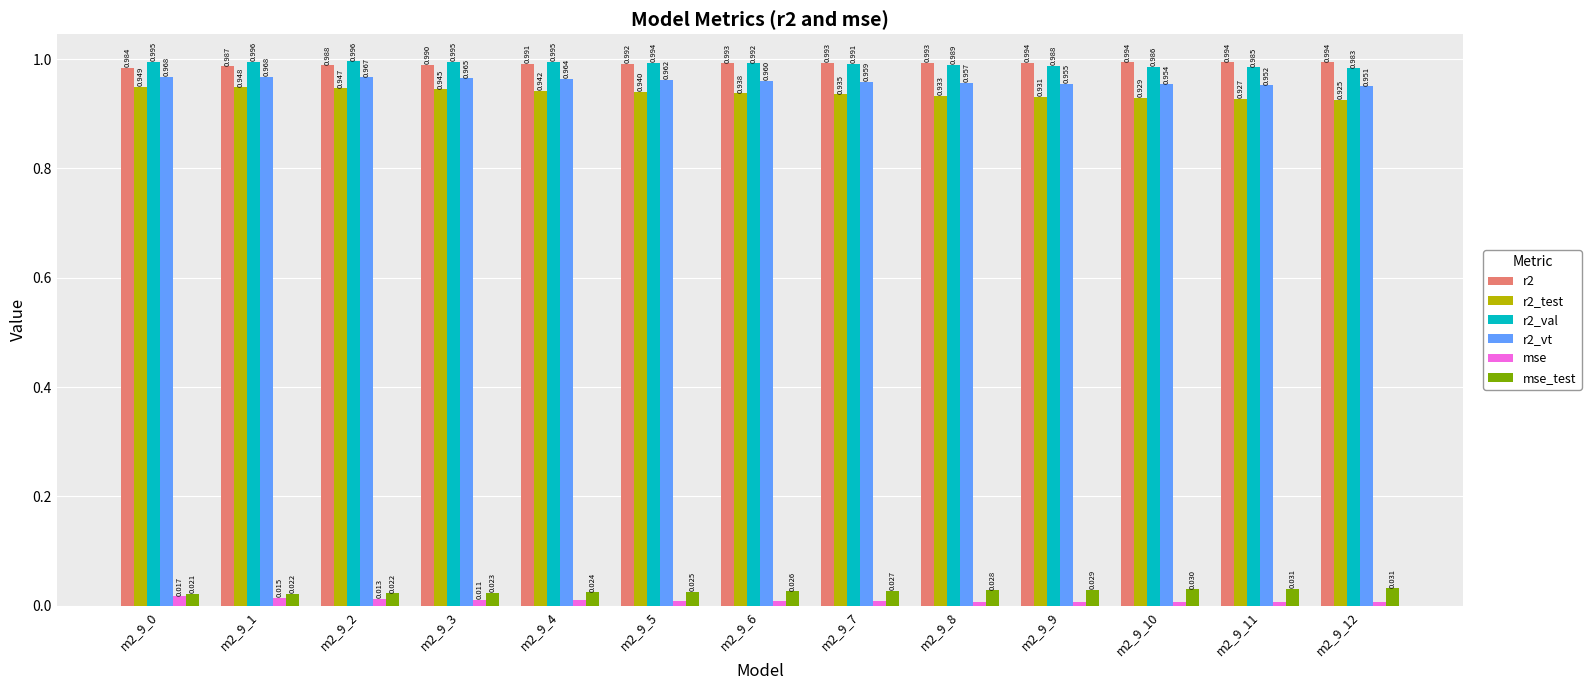

Which series has the largest total across all categories?

r2